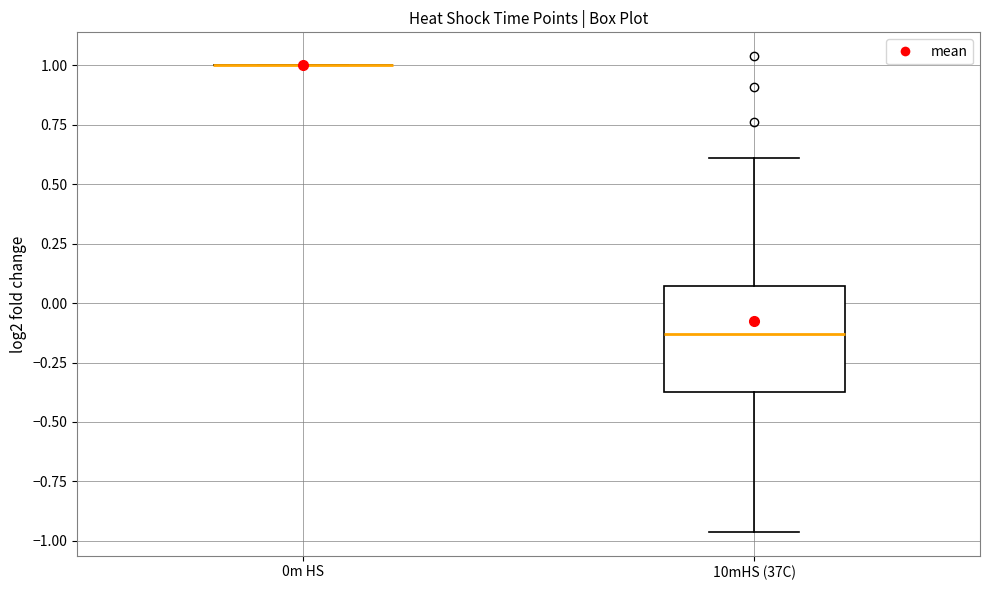

Comparing the boxes themselves (not the whiskers), which one is the tallest?

10mHS (37C)